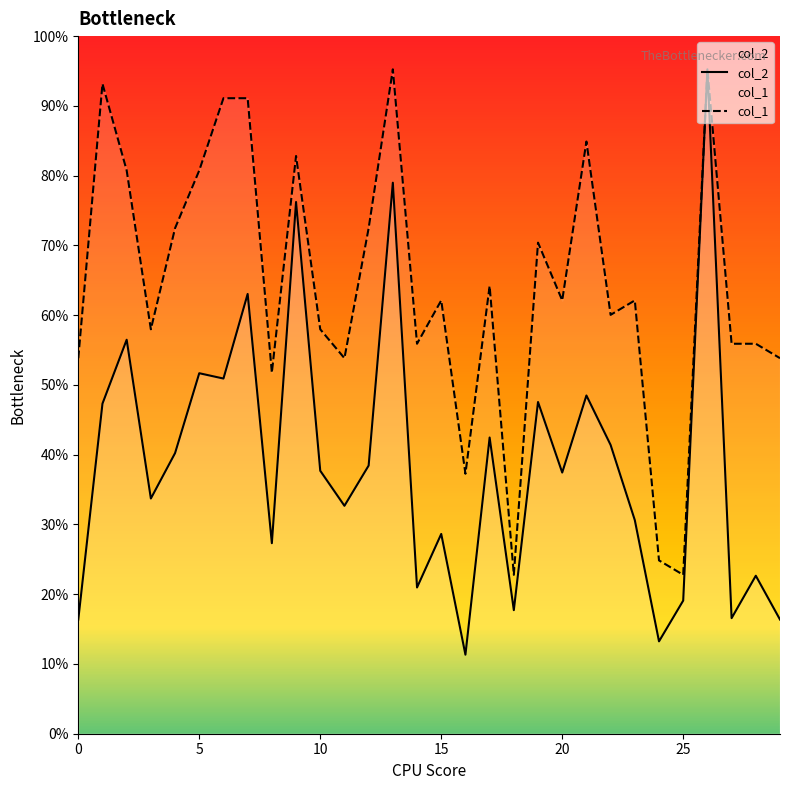

What is the sum of the col_2 values at 12 and 23?

6144.0